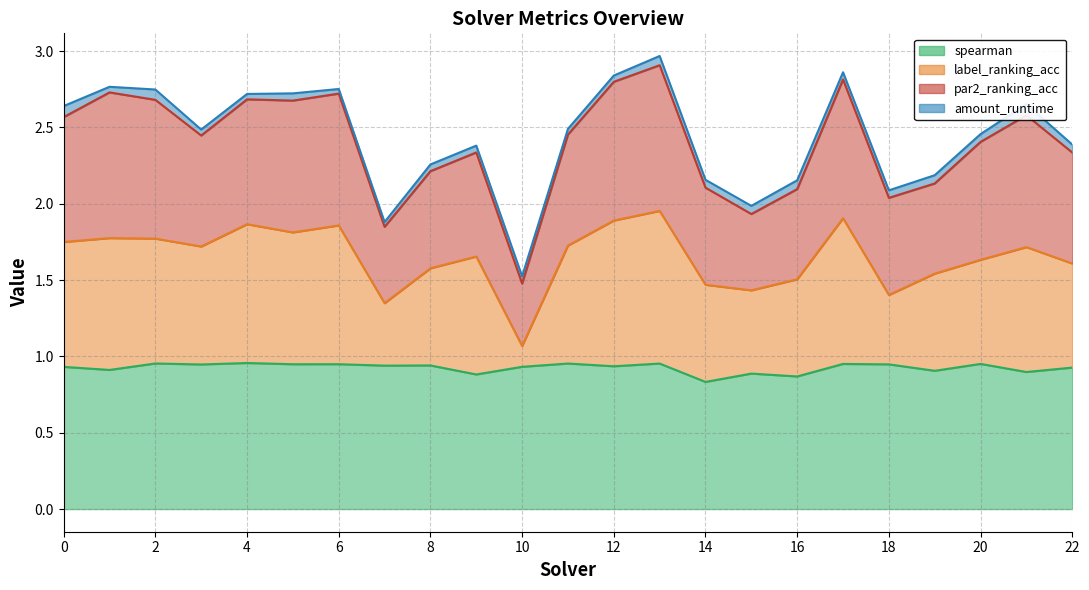

At which category is the sum across all series the highest?

13